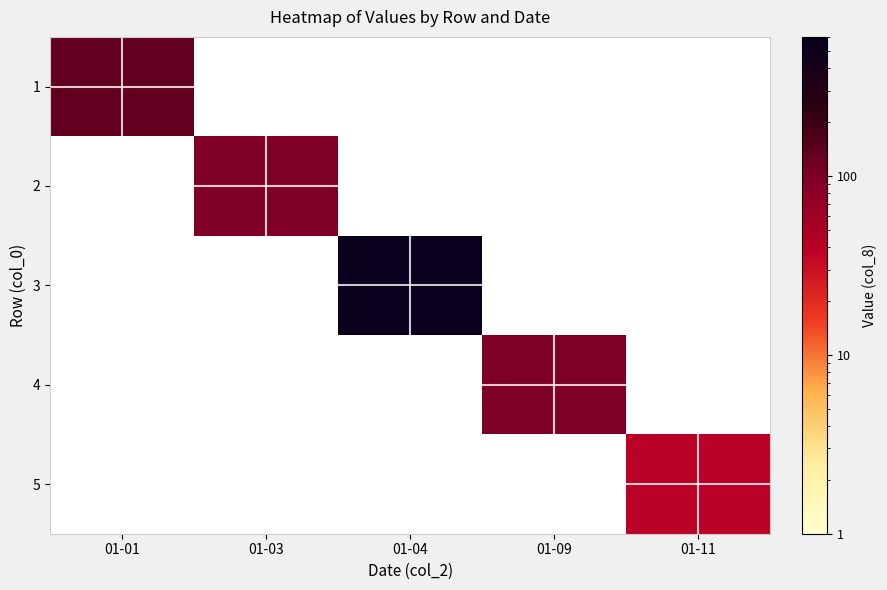

At which category is the sum across all series the highest?

01-04